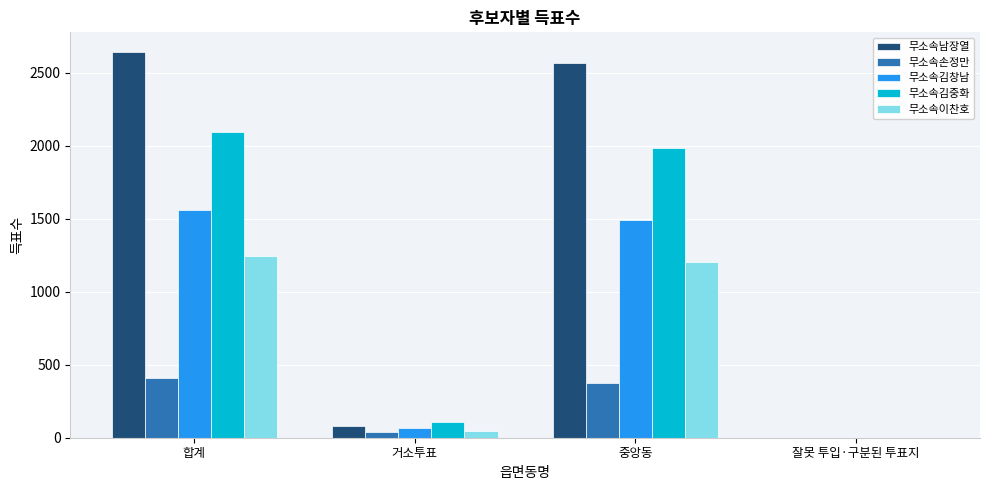

How many groups of bars are there?

4